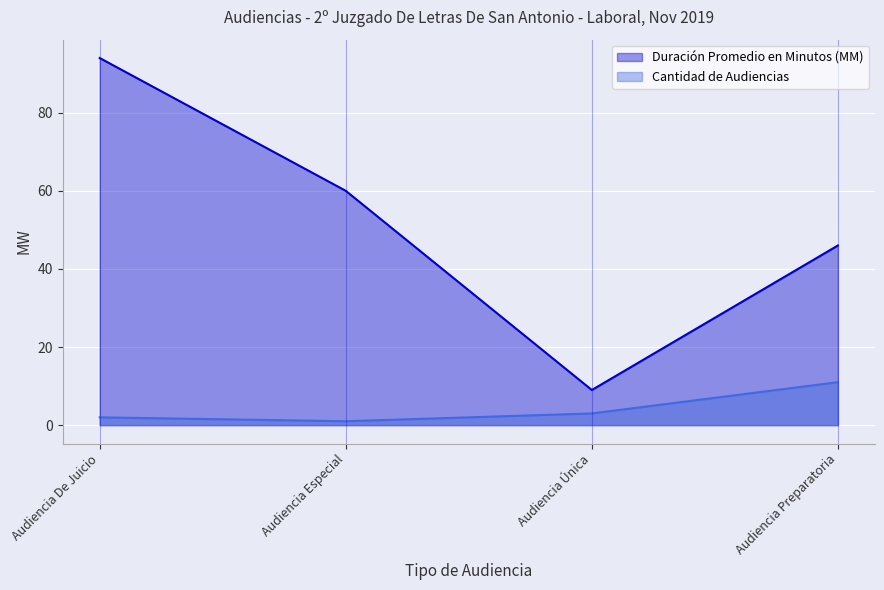

What is the sum of the Cantidad de Audiencias values at Audiencia Única and Audiencia Preparatoria?

14